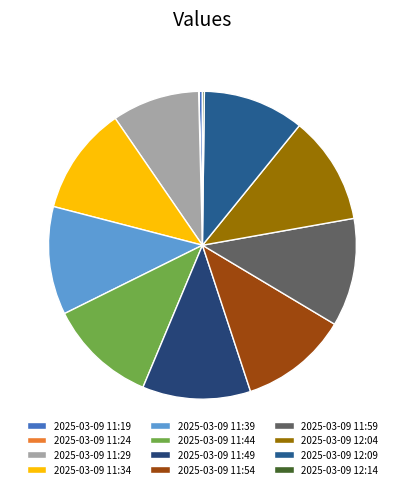

To the nearest percent, what percentage of the pie is 2025-03-09 11:49?

11%